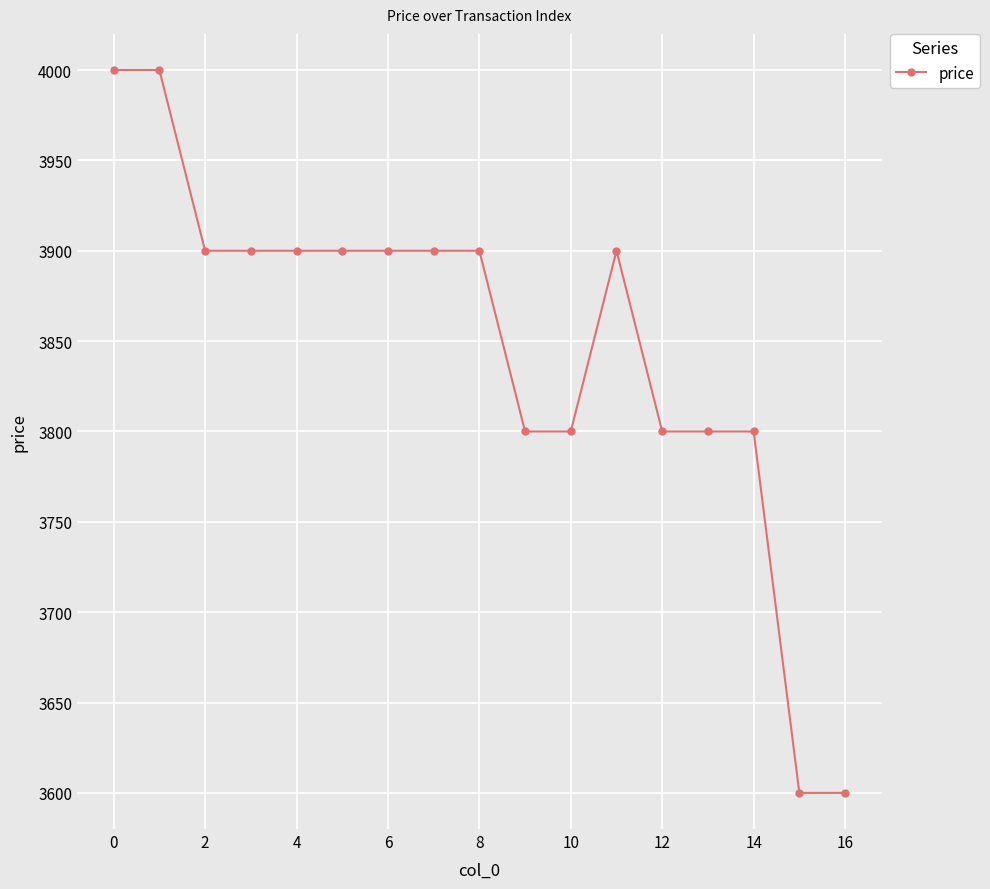

Reading left to right, what are all the values shown in this chart?

4000	4000	3900	3900	3900	3900	3900	3900	3900	3800	3800	3900	3800	3800	3800	3600	3600